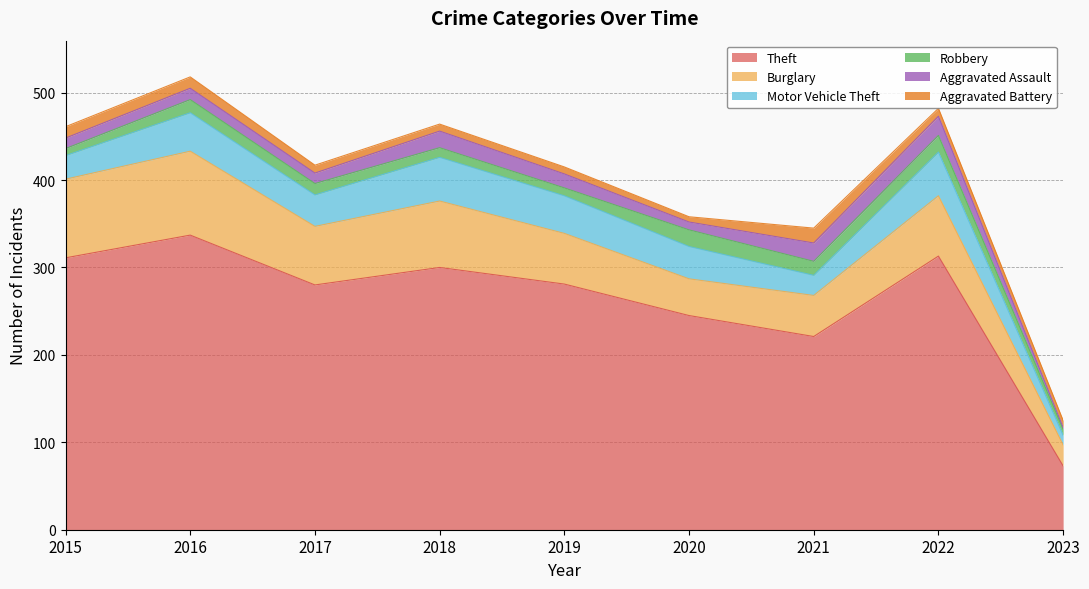

Where is the first local minimum for Aggravated Battery?

2020